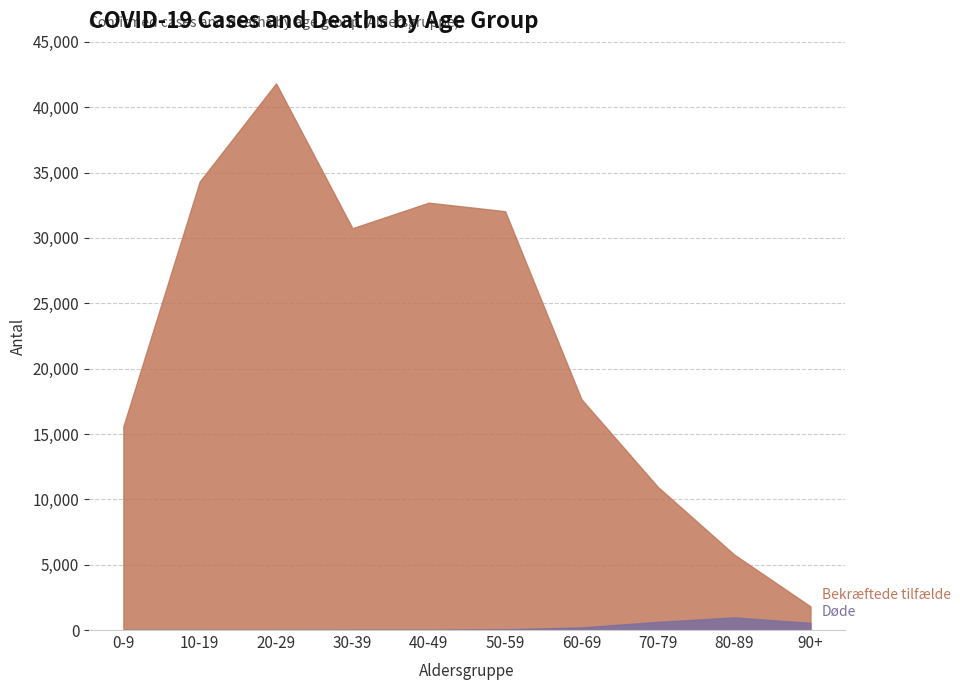

Which series changed the most between 0-9 and 70-79?

Bekræftede tilfælde